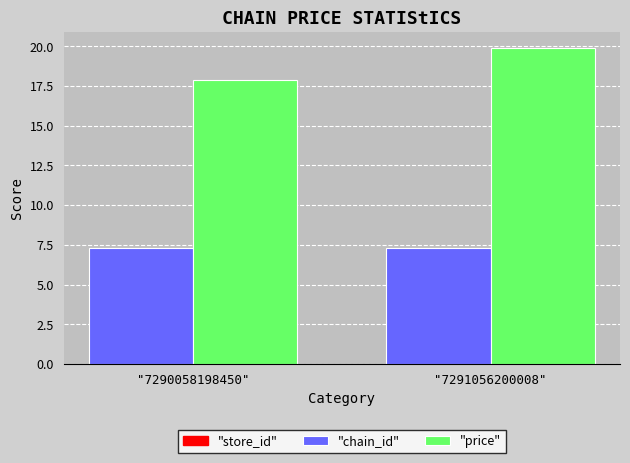

What is the total value across all series at "7291056200008"?

27.2